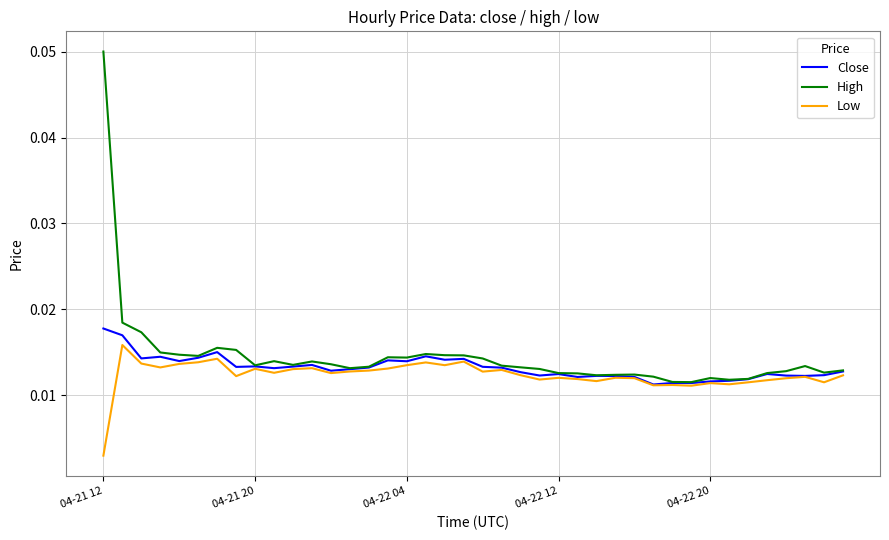

Which series has the largest range (max minus min)?

High